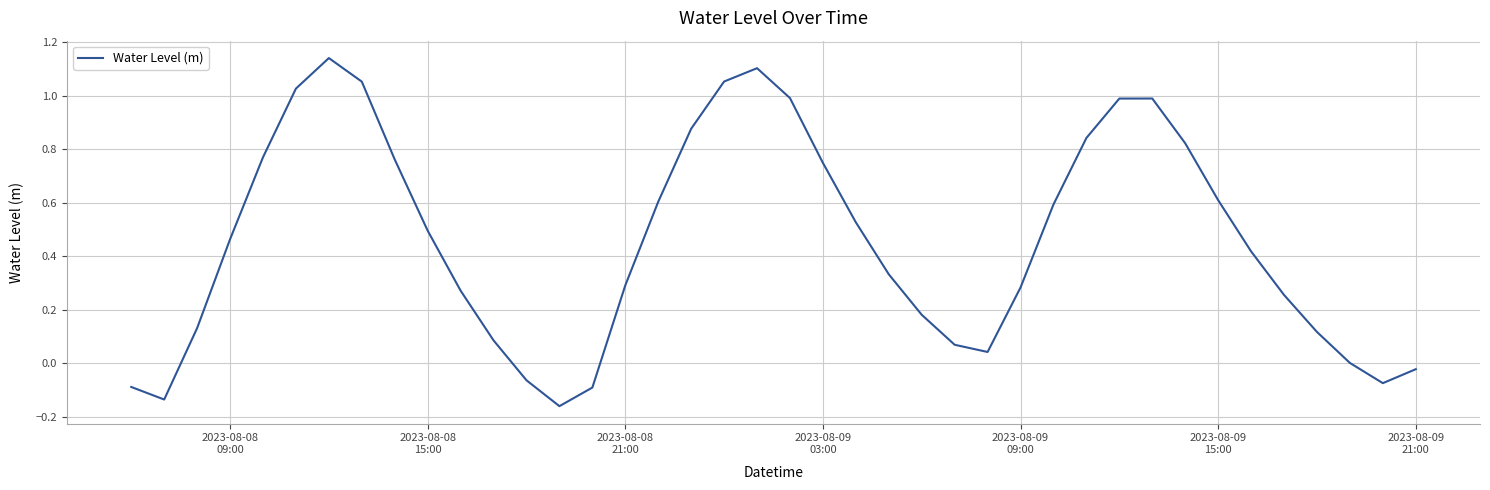

How many lines are shown in the chart?

1